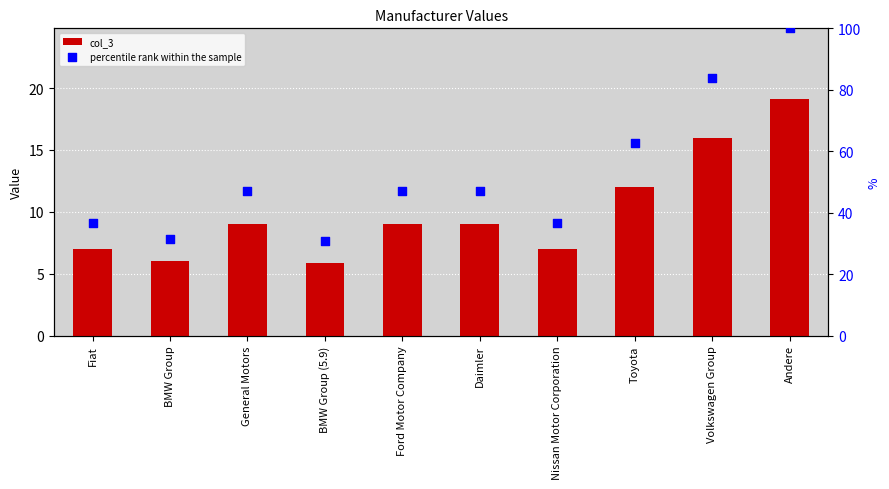

What is the change in value from Fiat to Toyota?

+5.0